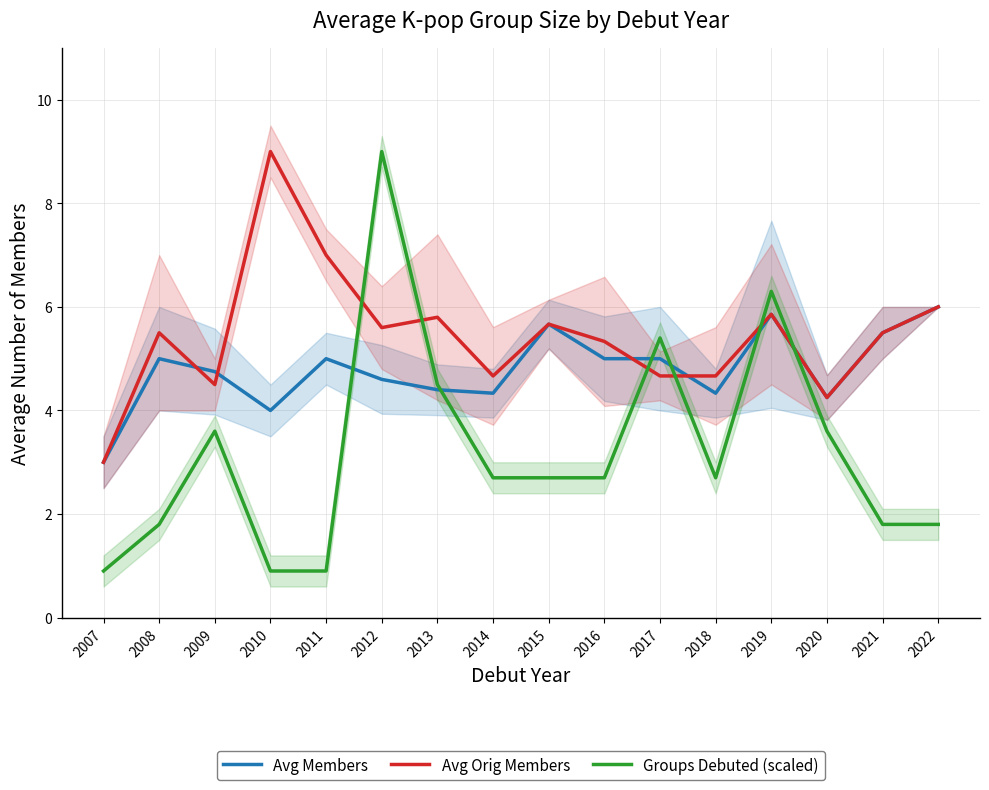

Between 2014 and 2009, which is larger?

2009